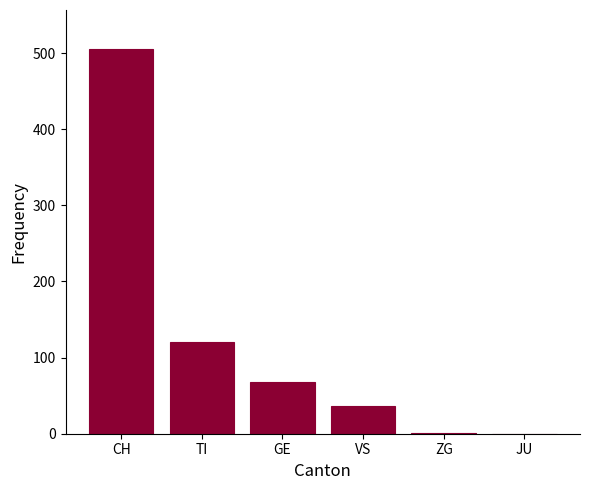

Are the bars horizontal?

No